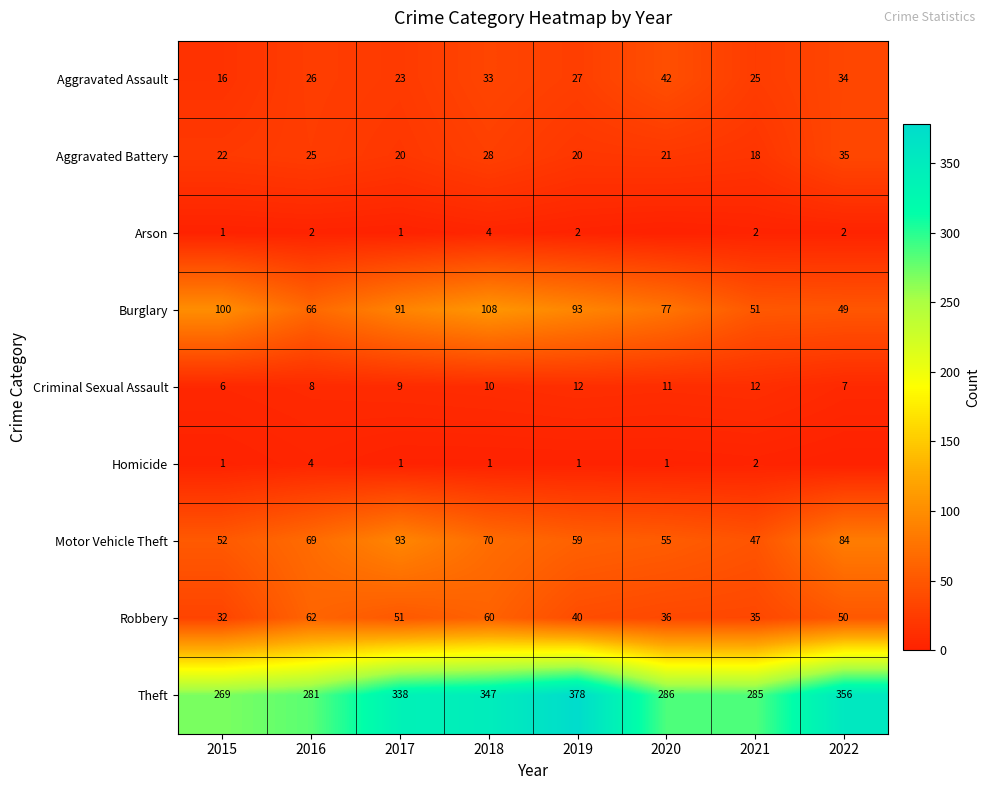

What is the total value across all series at 2022?

617